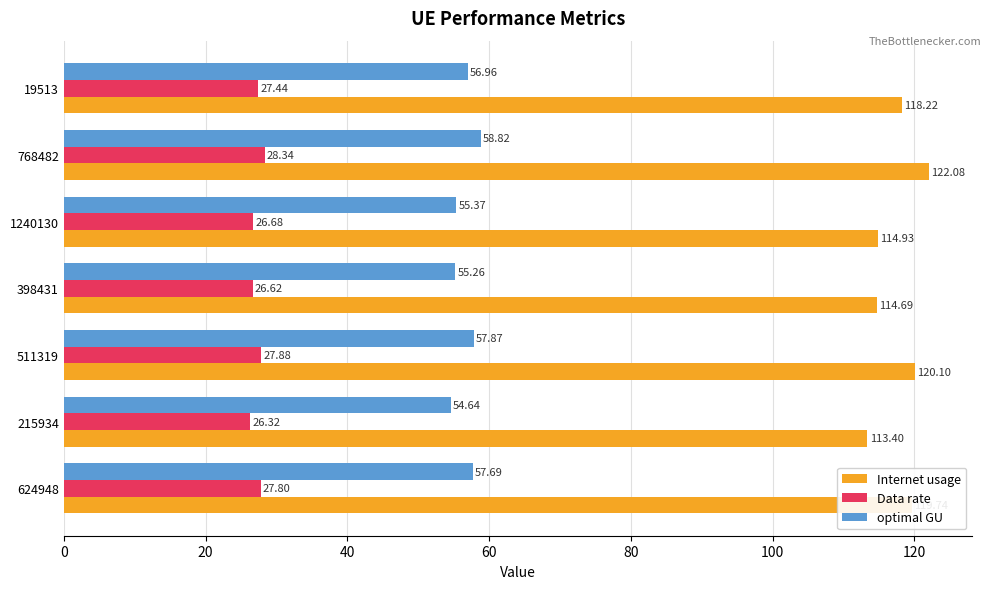

Which series has the widest spread of values?

Internet usage